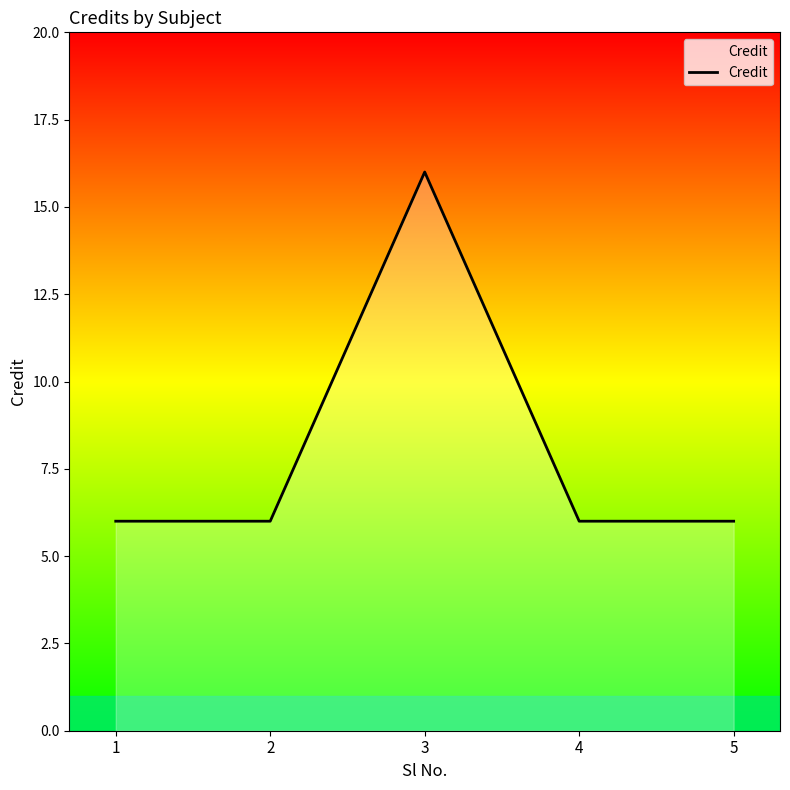

Does the chart display data point markers on the line(s)?

No